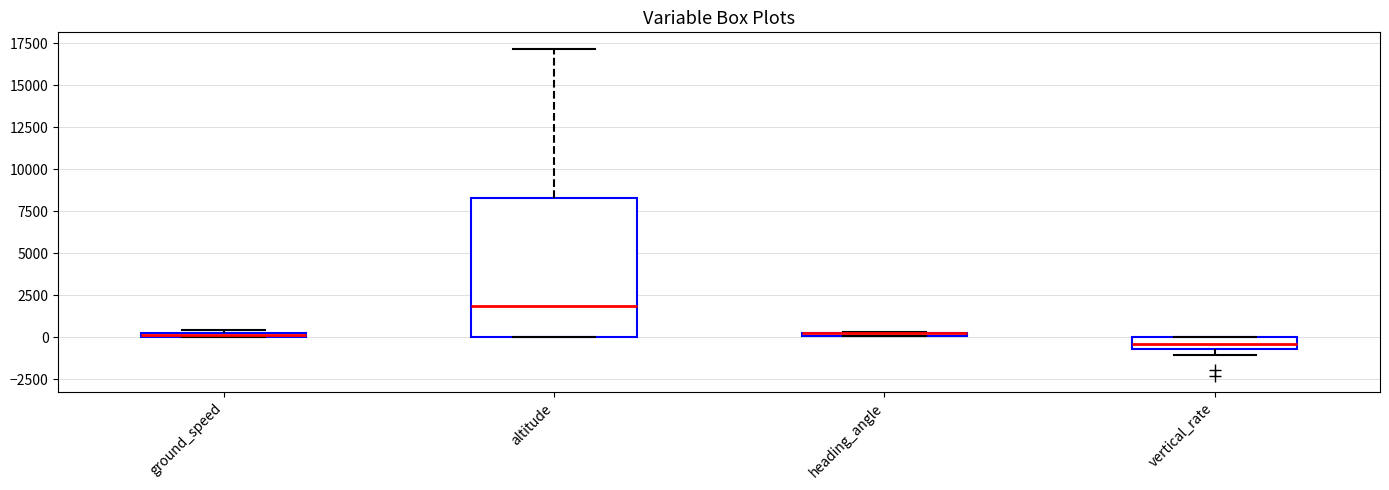

Comparing the boxes themselves (not the whiskers), which one is the tallest?

altitude